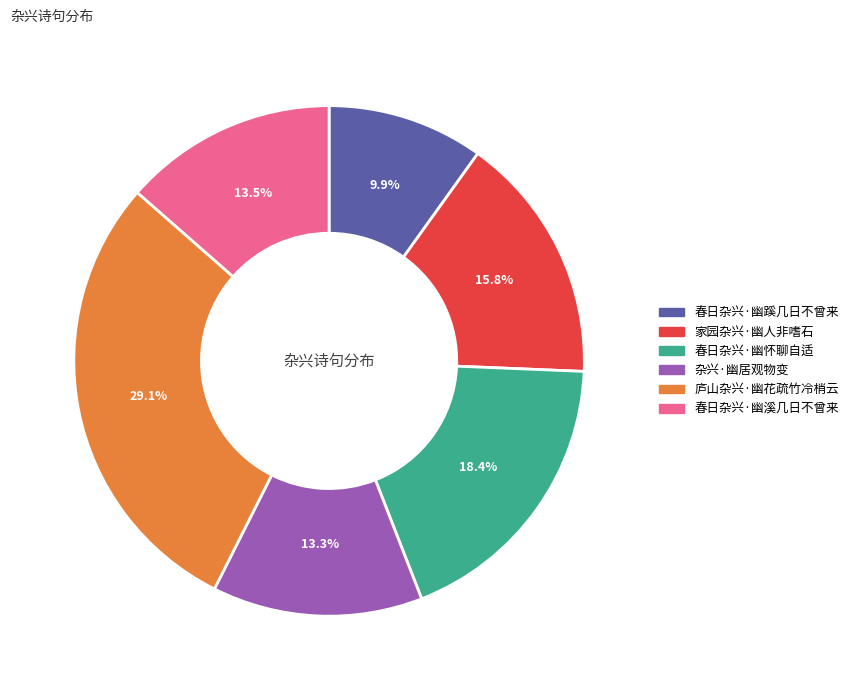

The 春日杂兴·幽蹊几日不曾来 slice represents 1% of the pie. True or false?

False